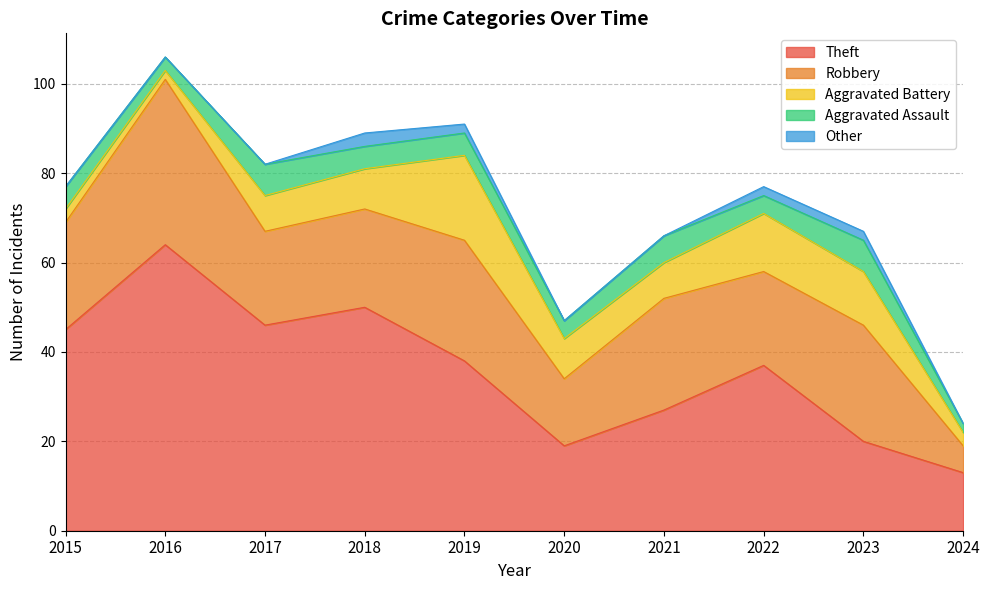

Which series has the largest total across all categories?

Theft